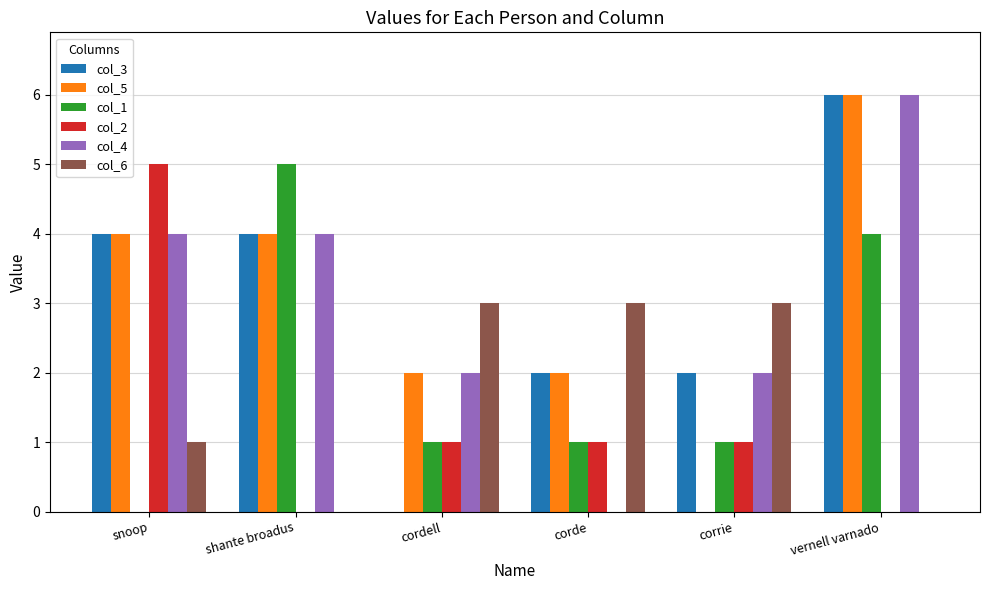

Is it true that col_5 equals 2 at cordell?

True